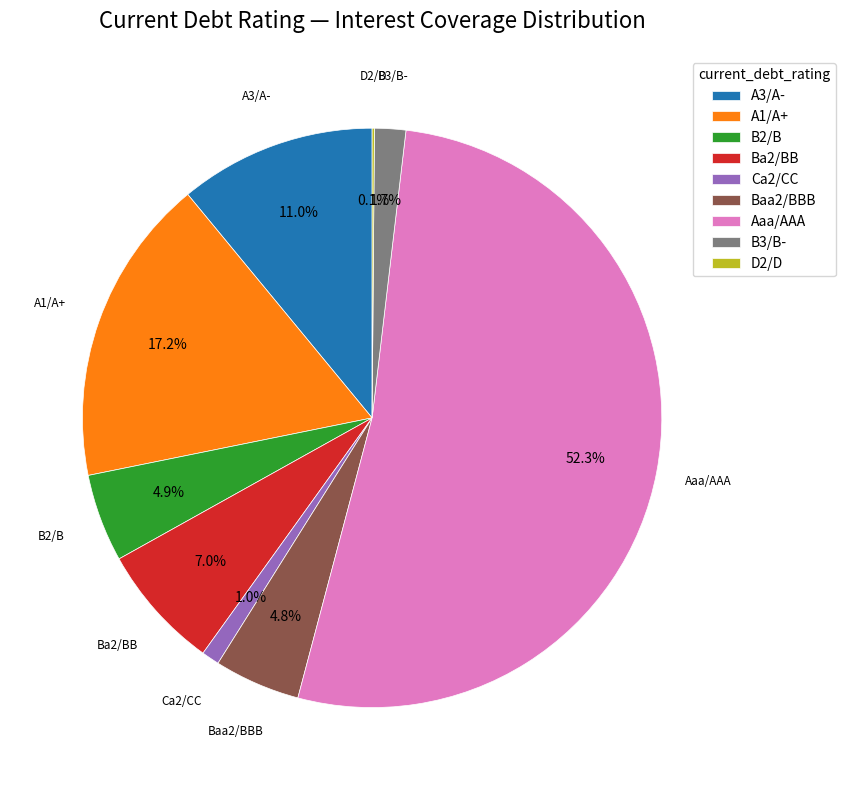

Which has a higher value, Ba2/BB or Ca2/CC?

Ba2/BB